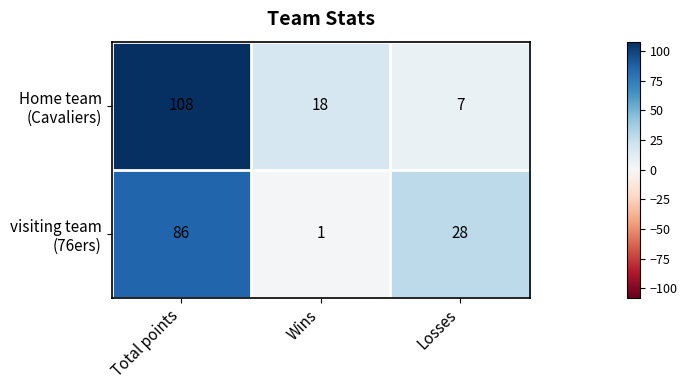

What is the total value across all series at Total points?

194